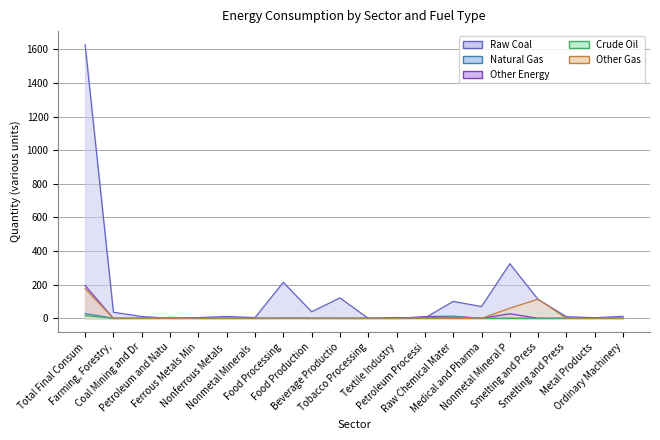

Reading left to right, transcribe all the data shown in this chart.

Raw Coal: 1626.8	36.5	11.0	1.1	4.6	11.4	4.6	214.4	39.3	122.0	0.3	5.3	2.3	101.0	70.3	325.3	111.9	10.1	4.2	12.1
Natural Gas: 28.5	0.7	0.0	3.6	0.0	0.0	0.0	0.1	0.1	0.0	0.1	0.0	0.3	3.5	0.2	0.4	0.0	0.1	0.1	0.0
Other Energy: 195.5	0.0	0.0	1.1	0.0	0.0	0.0	1.1	0.6	0.0	0.0	0.0	10.6	13.0	0.6	27.7	0.0	0.1	0.0	0.2
Crude Oil: 16.4	0.0	0.0	5.9	0.0	0.0	0.0	0.0	0.0	0.0	0.0	0.0	1.3	9.2	0.0	0.0	0.0	0.0	0.0	0.0
Other Gas: 176.7	0.0	0.0	0.0	0.0	0.0	0.0	0.0	0.0	0.0	0.0	0.0	1.7	0.0	0.0	60.5	114.4	0.0	0.0	0.0